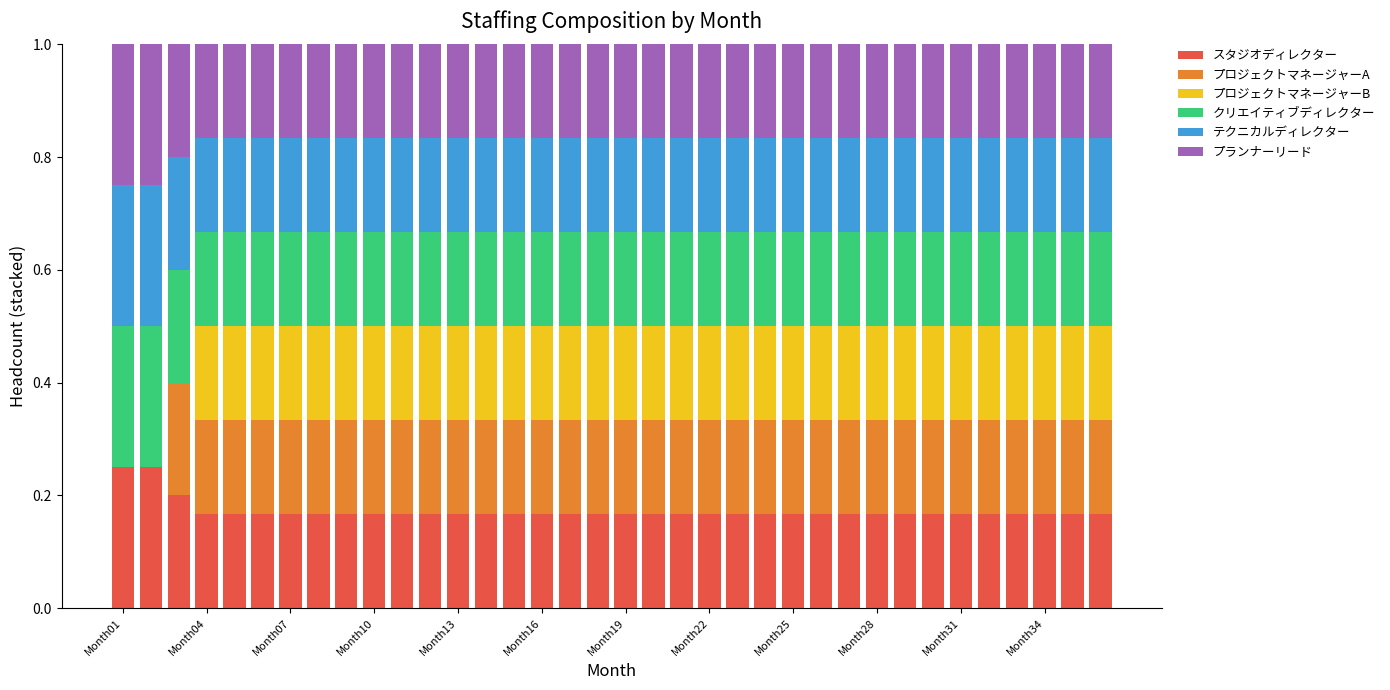

What is the sum of all スタジオディレクター values?

6.2